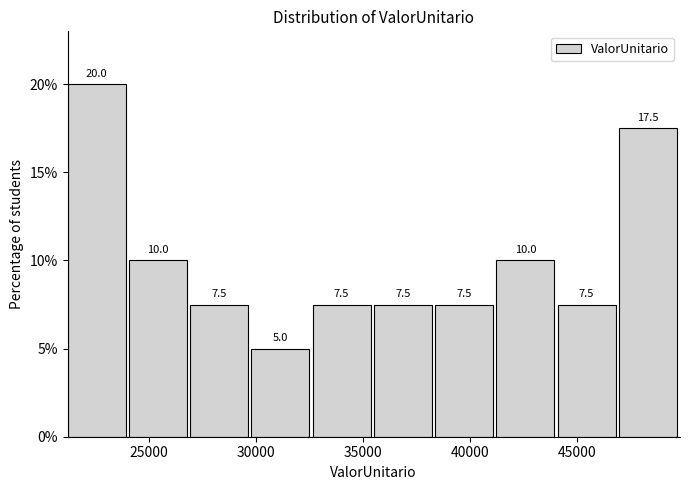

What is the height of the bar covering 38500 to 41000 on the x-axis? The bar edges are not printed on the chart, so give them approximately, as read against the axis.

7.5